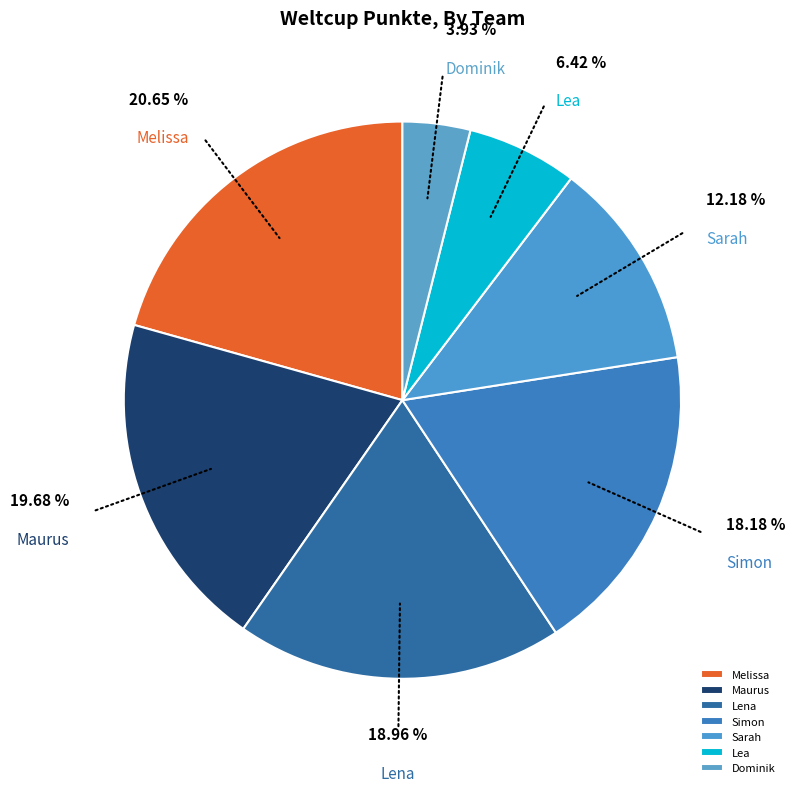

Which slice is the smallest?

Dominik